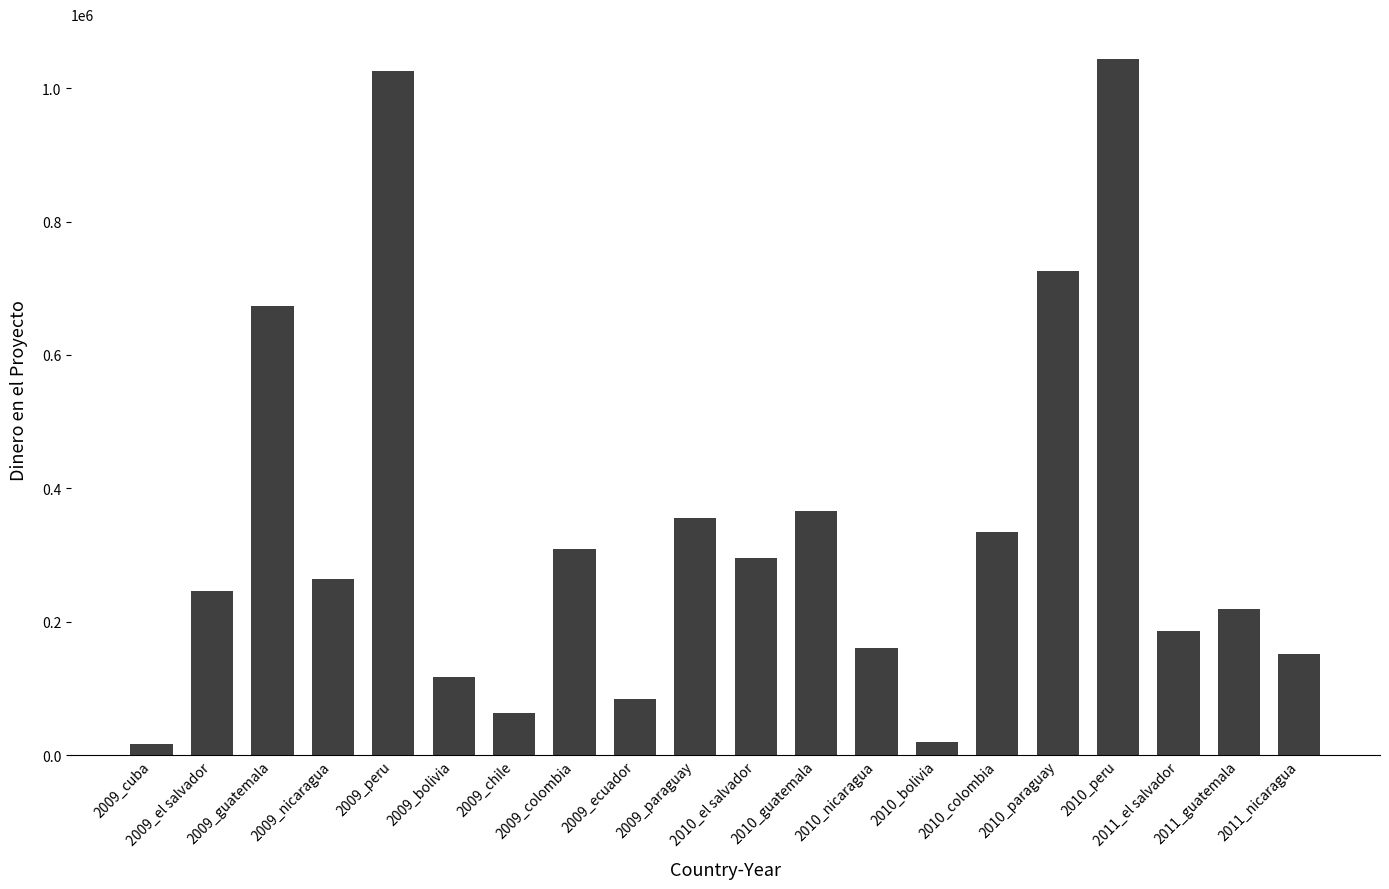

What is the change in value from 2009_bolivia to 2011_el salvador?

+69820